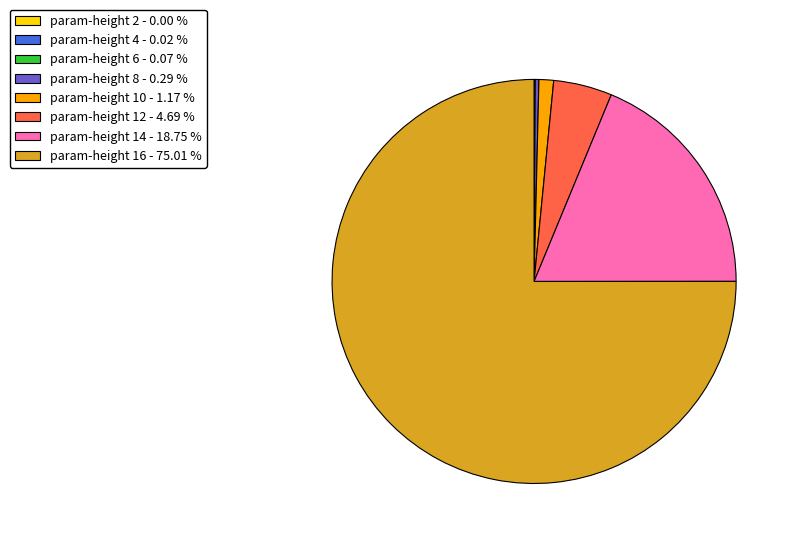

Does any single category account for the majority?

Yes